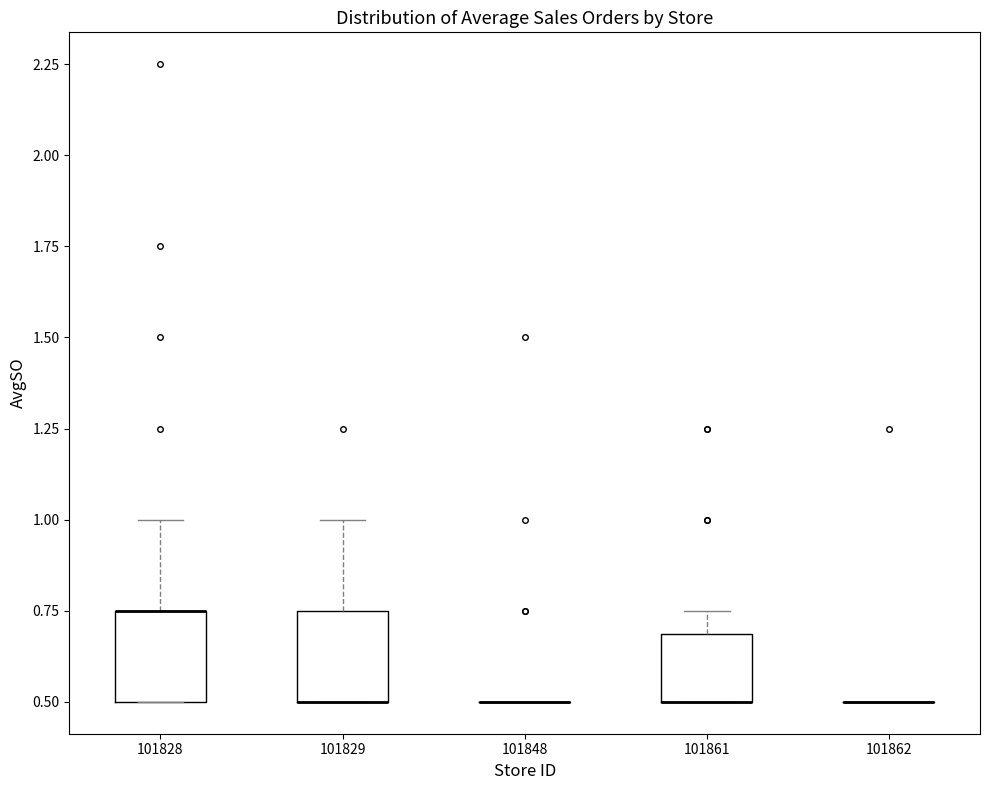

Reading left to right, transcribe this box plot: for each box, give where its median line is, the range the box spans, and where its two whiskers end, as read against the y-axis. The values are not printed on the chart, so give them approximately, as read against the axis.

101828: median 0.75 (drawn on the box's upper edge), box 0.50 to 0.75, whiskers 0.50 to 1.00
101829: median 0.50 (drawn on the box's lower edge), box 0.50 to 0.75, whiskers 0.50 to 1.00
101848: box collapsed to a line at 0.50, whiskers 0.50 to 0.50
101861: median 0.50 (drawn on the box's lower edge), box 0.50 to 0.70, whiskers 0.50 to 0.75
101862: box collapsed to a line at 0.50, whiskers 0.50 to 0.50